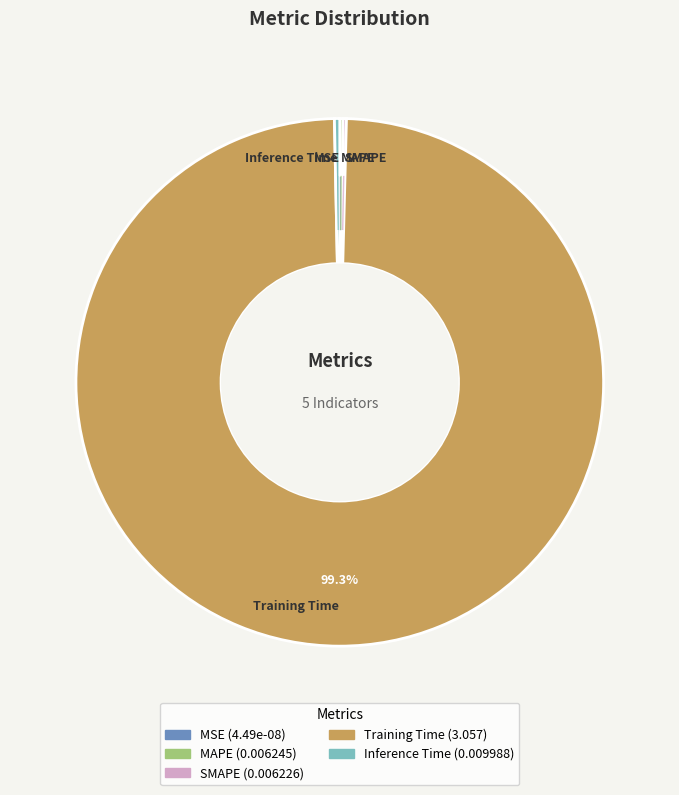

Which slice is the largest?

Training Time